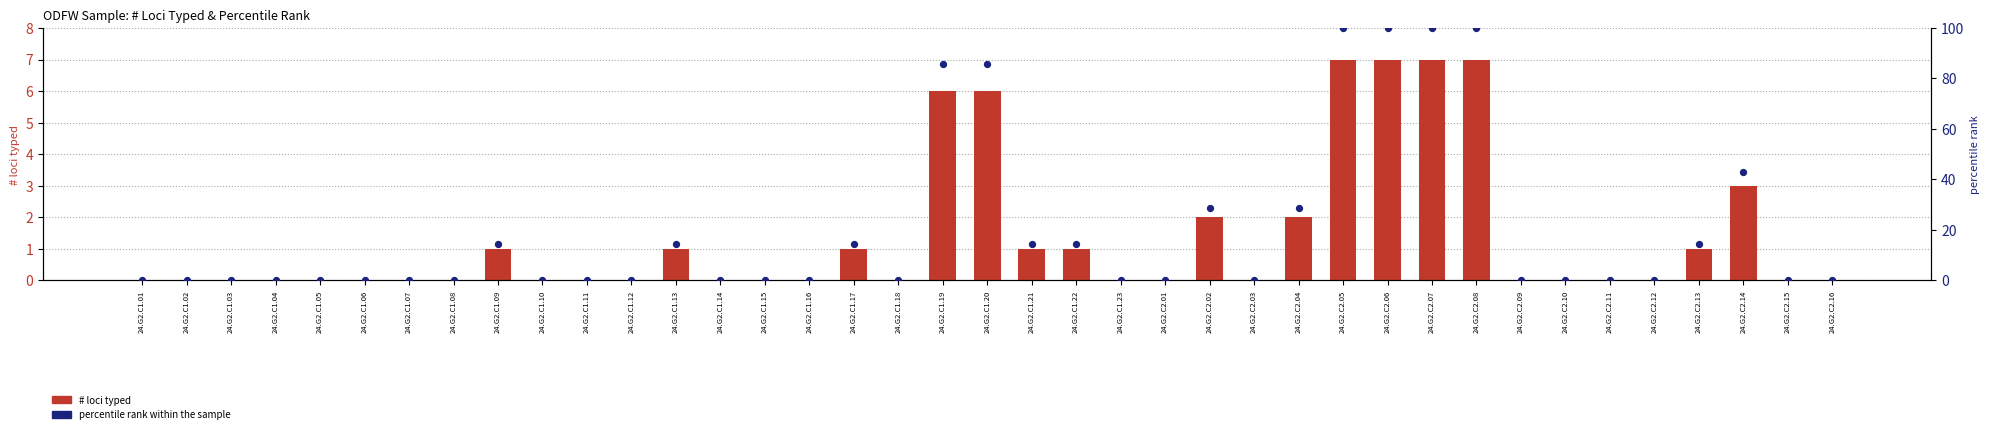

At how many categories does at least one series exceed 99?

4